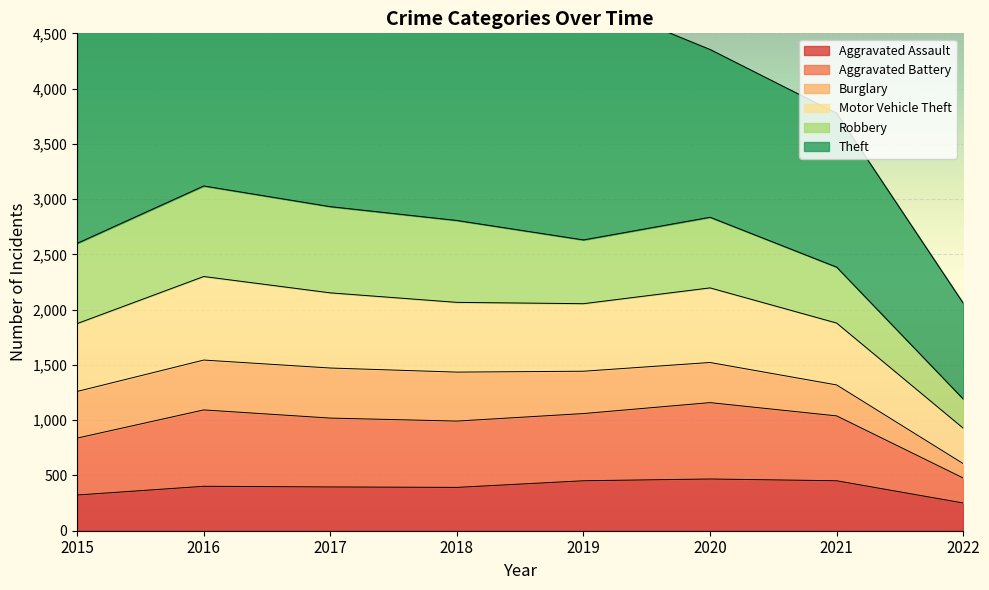

True or false: Aggravated Assault has a value of 224 at 2021.

False